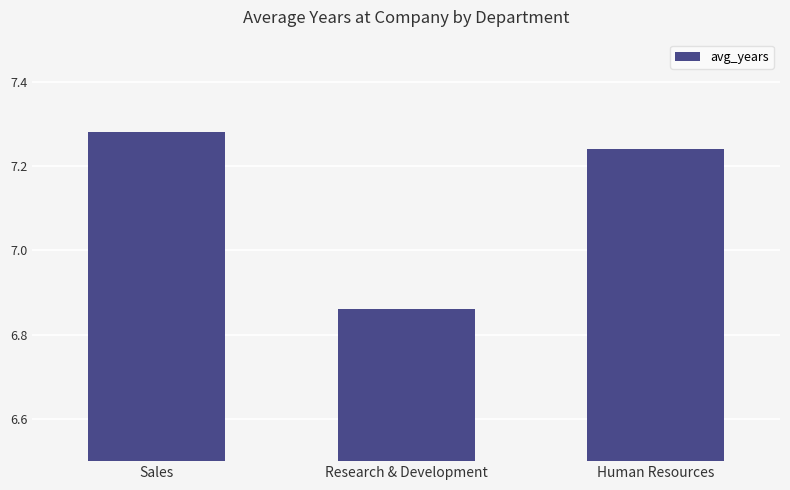

What is the difference between the values at Human Resources and Research & Development?

0.4